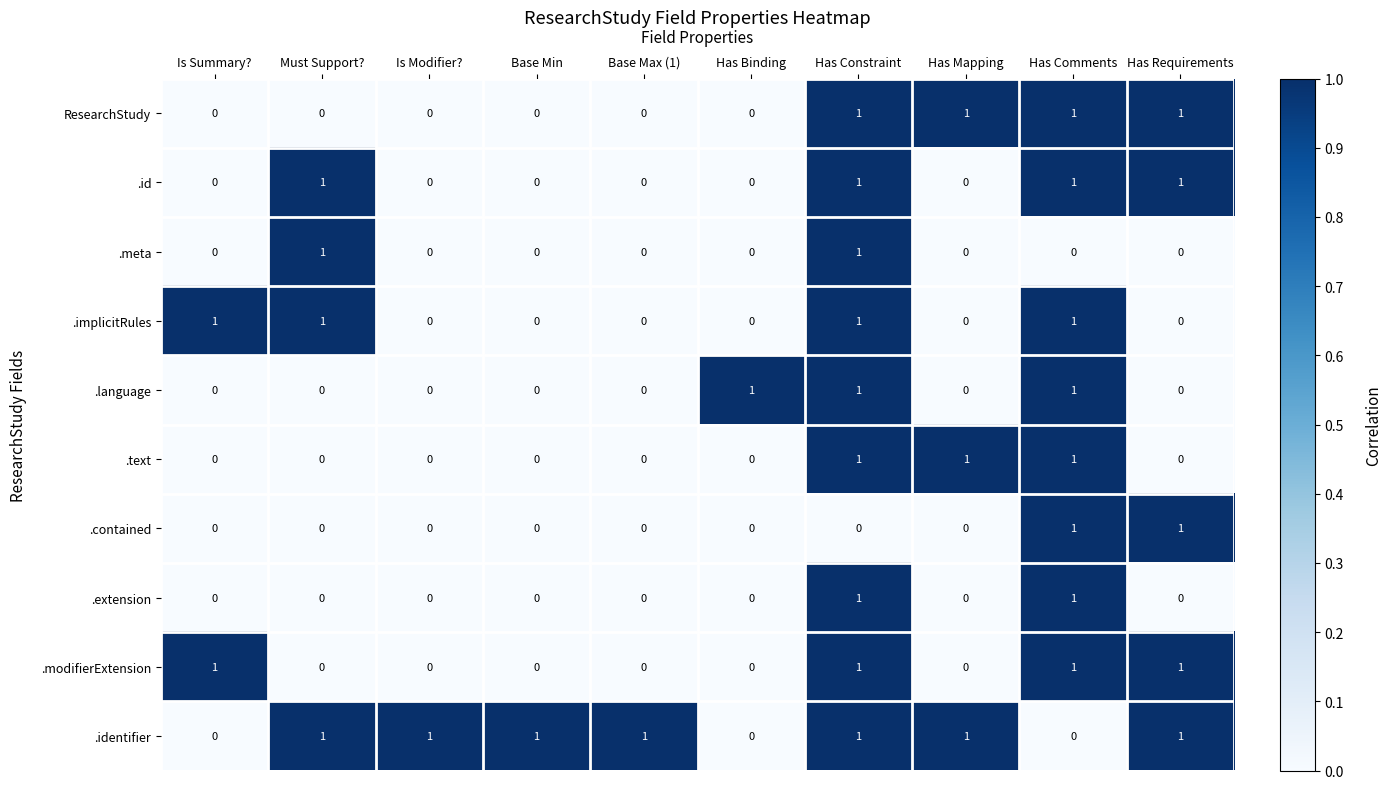

How many .modifierExtension values are between 0 and 1?

10